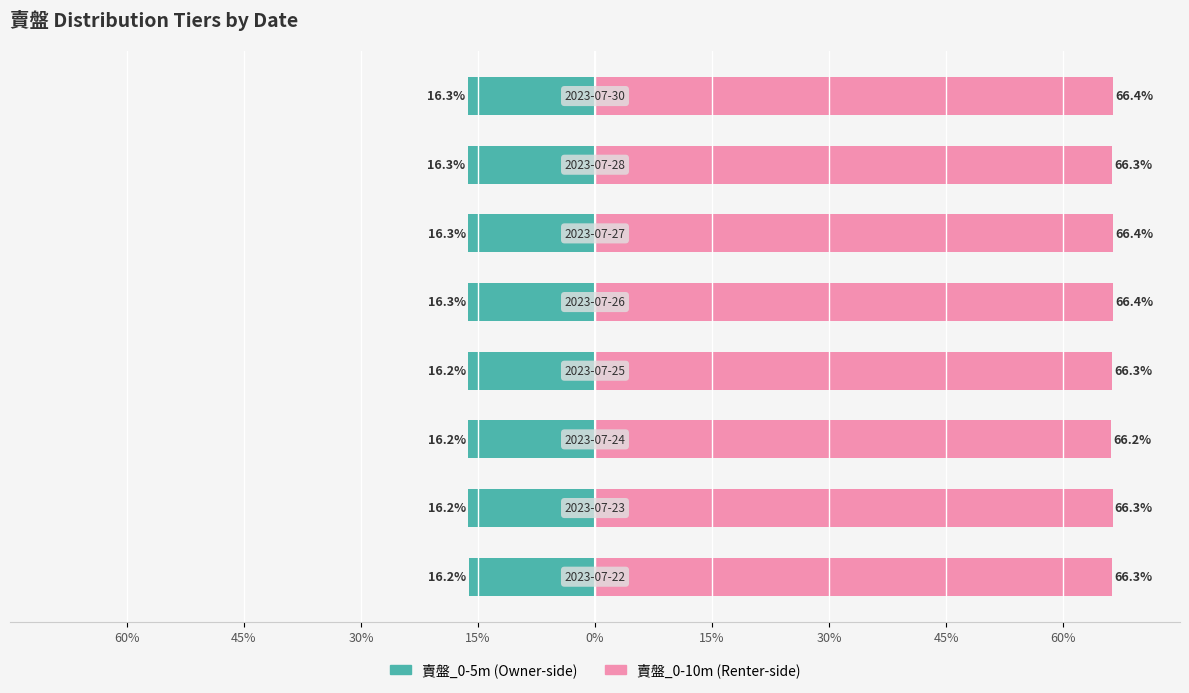

What is the average value of the 賣盤_0-10m series?

66.3